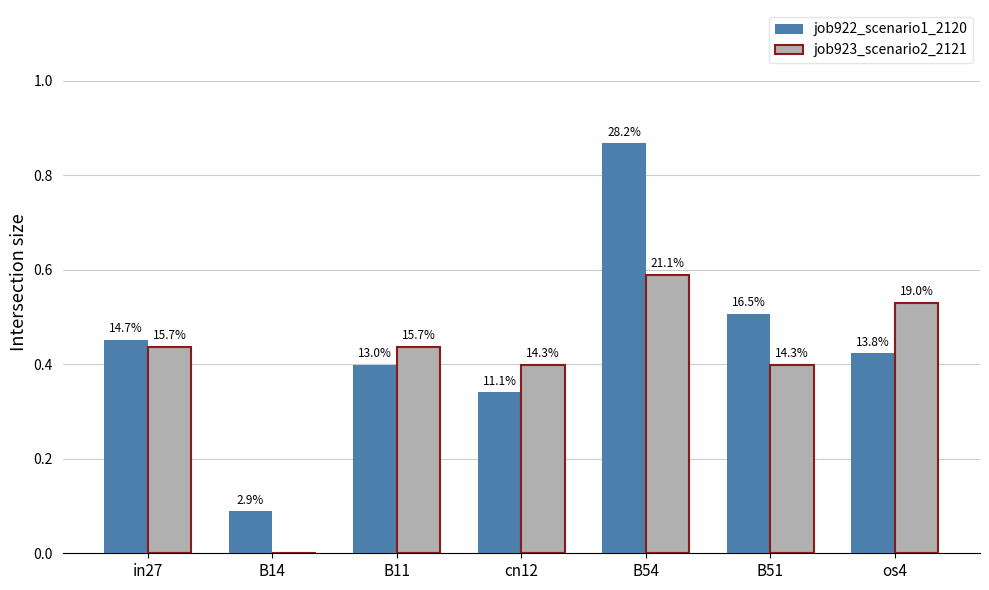

What is the sum of the job922_scenario1_2120 values at cn12 and in27?

0.8